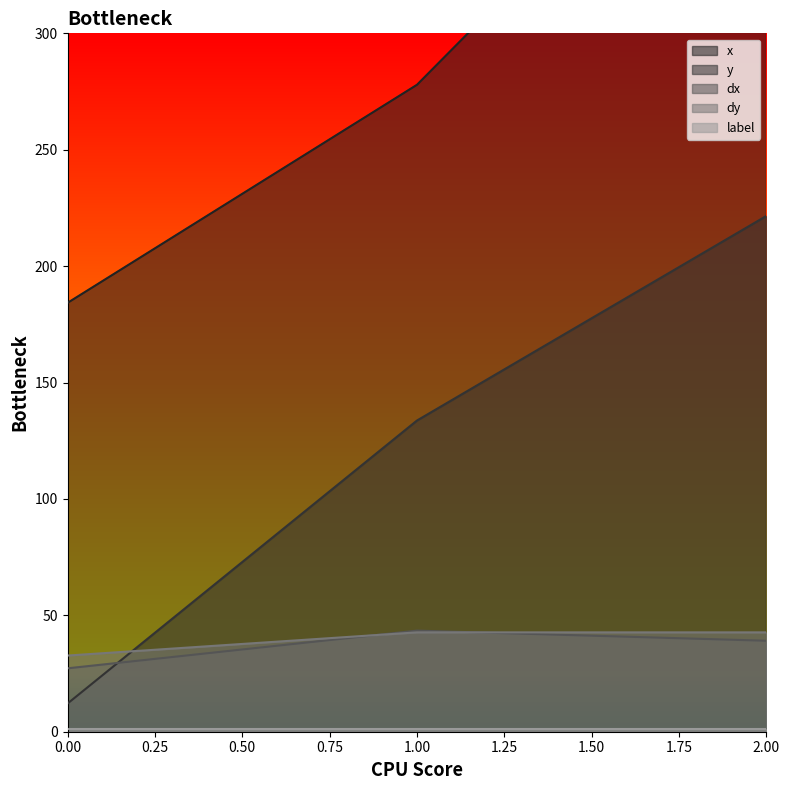

At which label does y reach its peak?

2.00